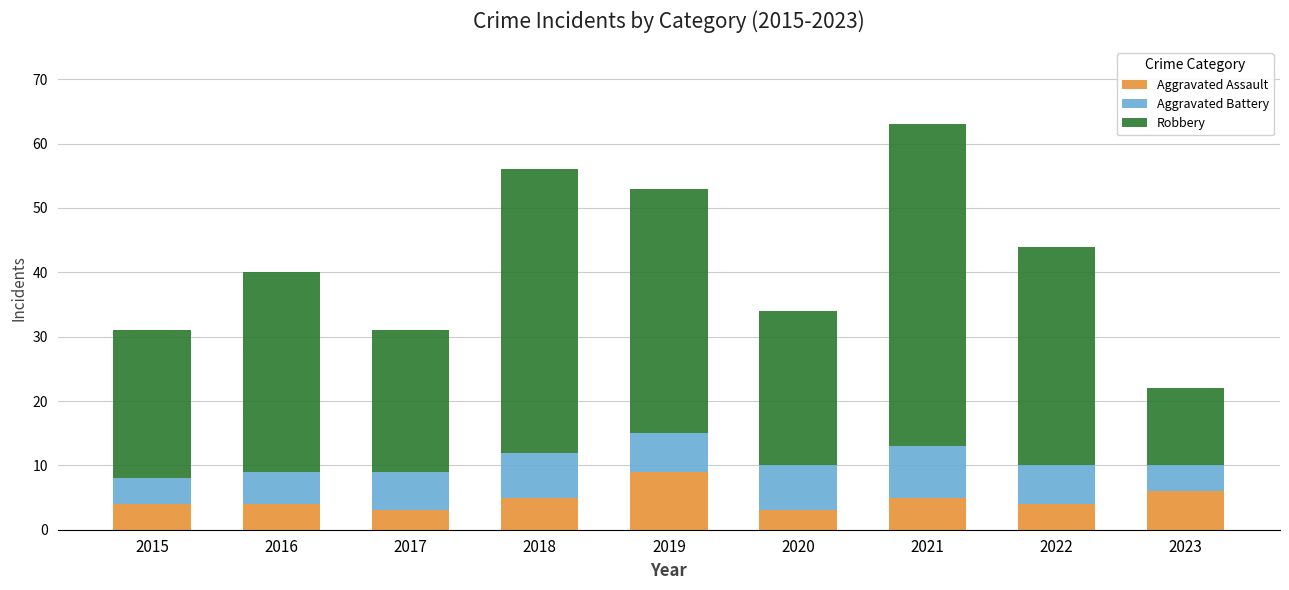

What value does the Aggravated Assault series have at 2018?

5